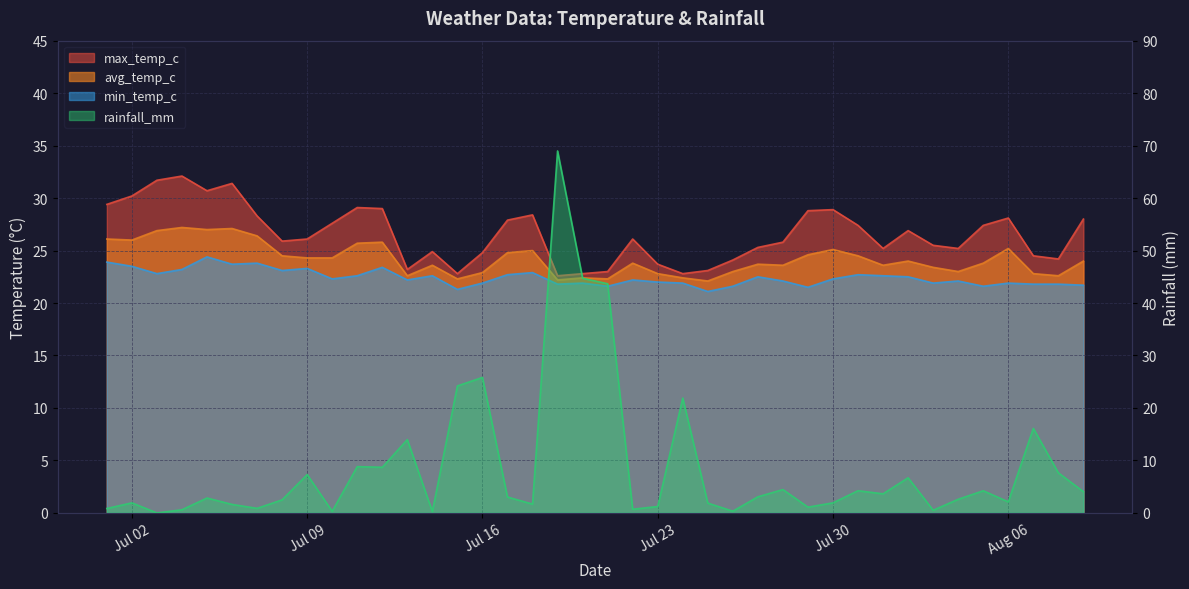

Rank the series at 2024-07-12 from highest to lowest value.

max_temp_c, avg_temp_c, min_temp_c, rainfall_mm